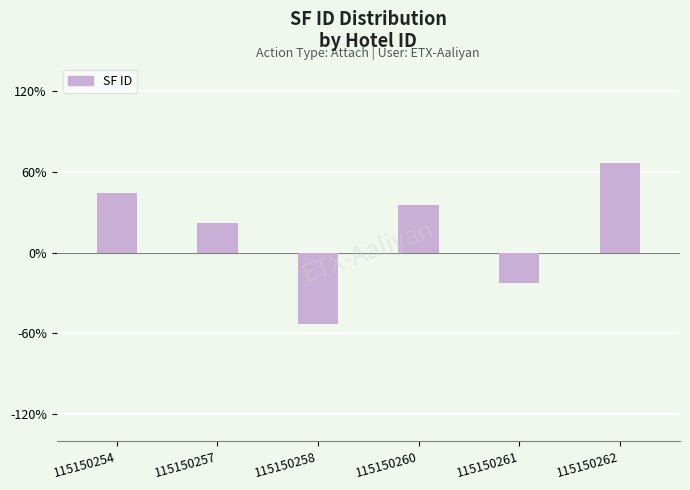

Does the chart contain any negative values?

Yes